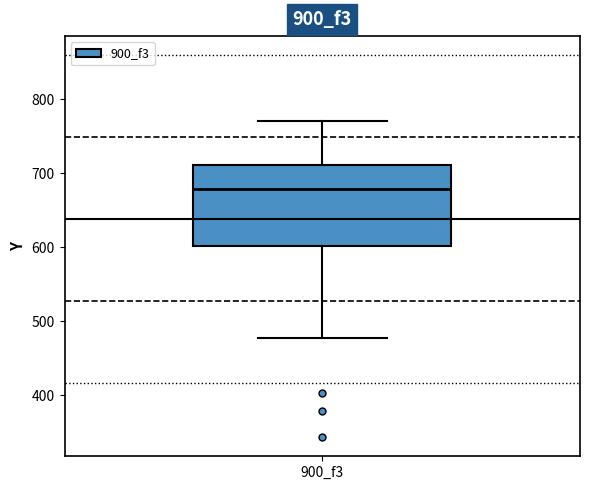

Where is the lower edge of the box for 900_f3 on the y-axis? The values are not printed on the chart, so give them approximately, as read against the axis.

600